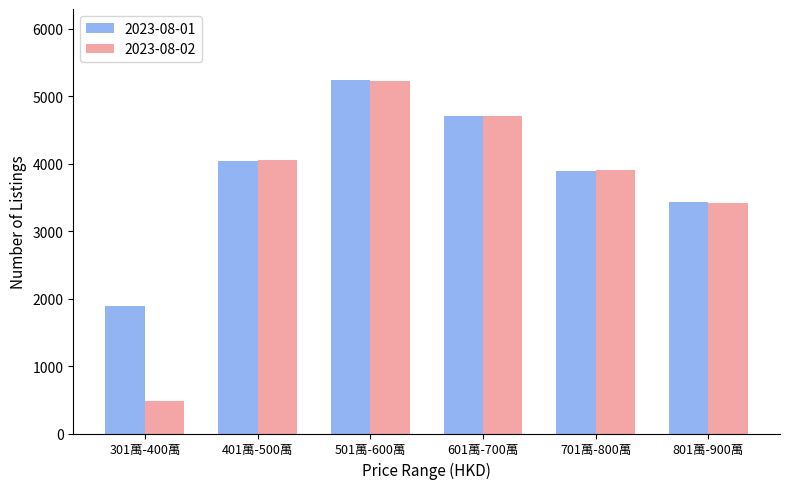

How many bars are there in total?

12